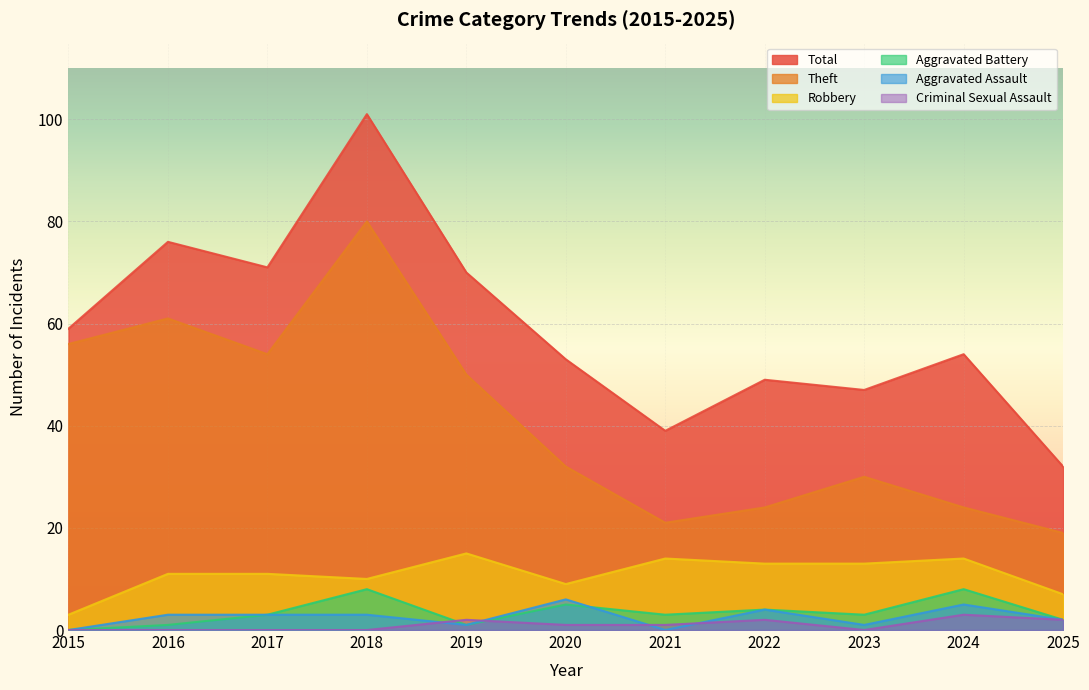

Reading left to right, extract all data points from this chart.

Theft: 56	61	54	80	50	32	21	24	30	24	19
Robbery: 3	11	11	10	15	9	14	13	13	14	7
Aggravated Assault: 0	3	3	3	1	6	0	4	1	5	2
Aggravated Battery: 0	1	3	8	1	5	3	4	3	8	2
Criminal Sexual Assault: 0	0	0	0	2	1	1	2	0	3	2
Total: 59	76	71	101	70	53	39	49	47	54	32